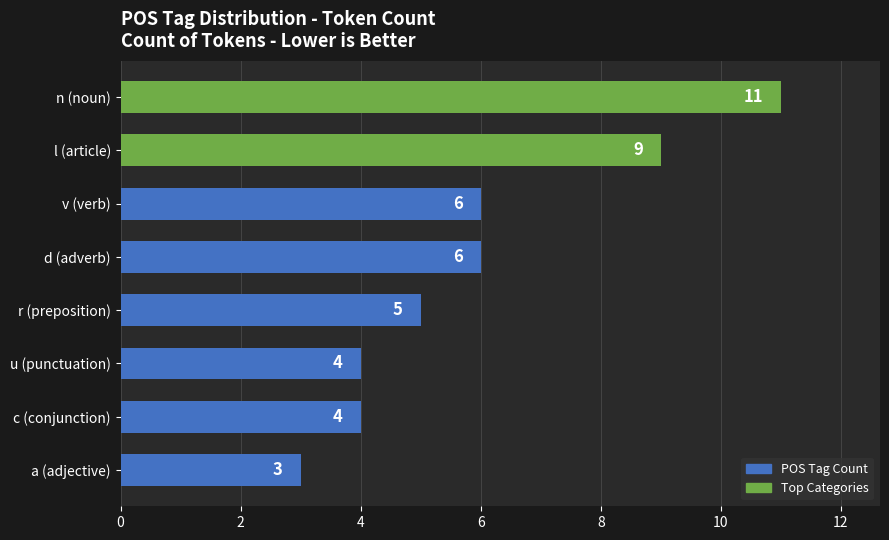

How many distinct data groups are displayed?

1